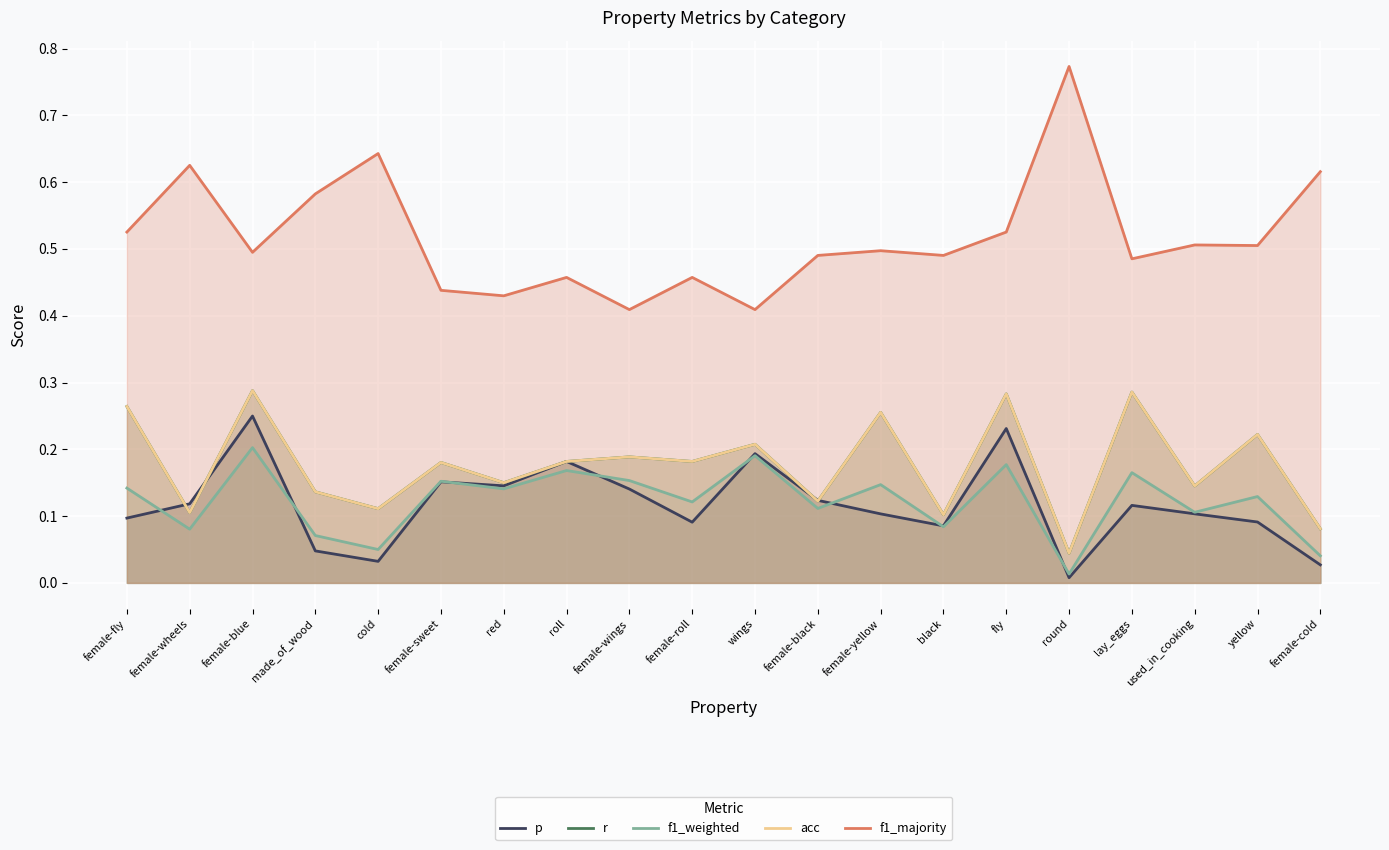

How many lines are shown in the chart?

5